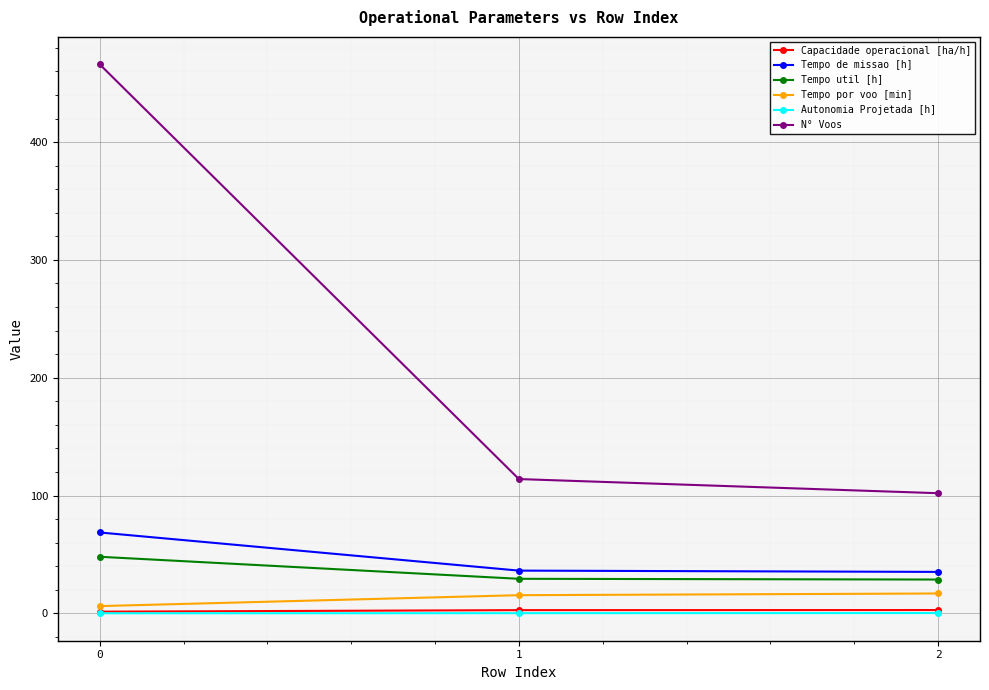

What is the value of the Tempo util [h] point at the 3rd from the left?

28.7